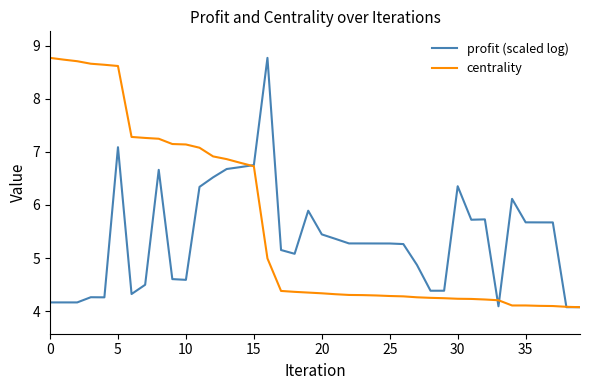

Rank the series by their average value, from highest to lowest.

centrality, profit (scaled log)